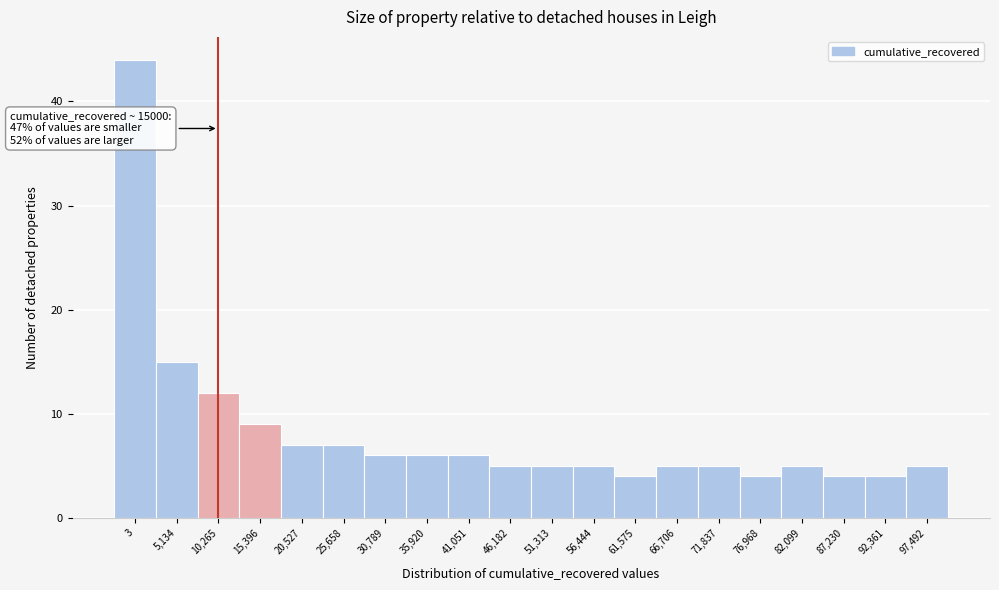

Reading right to left, what are all the values shown in this chart?

97,492=5	92,361=4	87,230=4	82,099=5	76,968=4	71,837=5	66,706=5	61,575=4	56,444=5	51,313=5	46,182=5	41,051=6	35,920=6	30,789=6	25,658=7	20,527=7	15,396=9	10,265=12	5,134=15	3=44